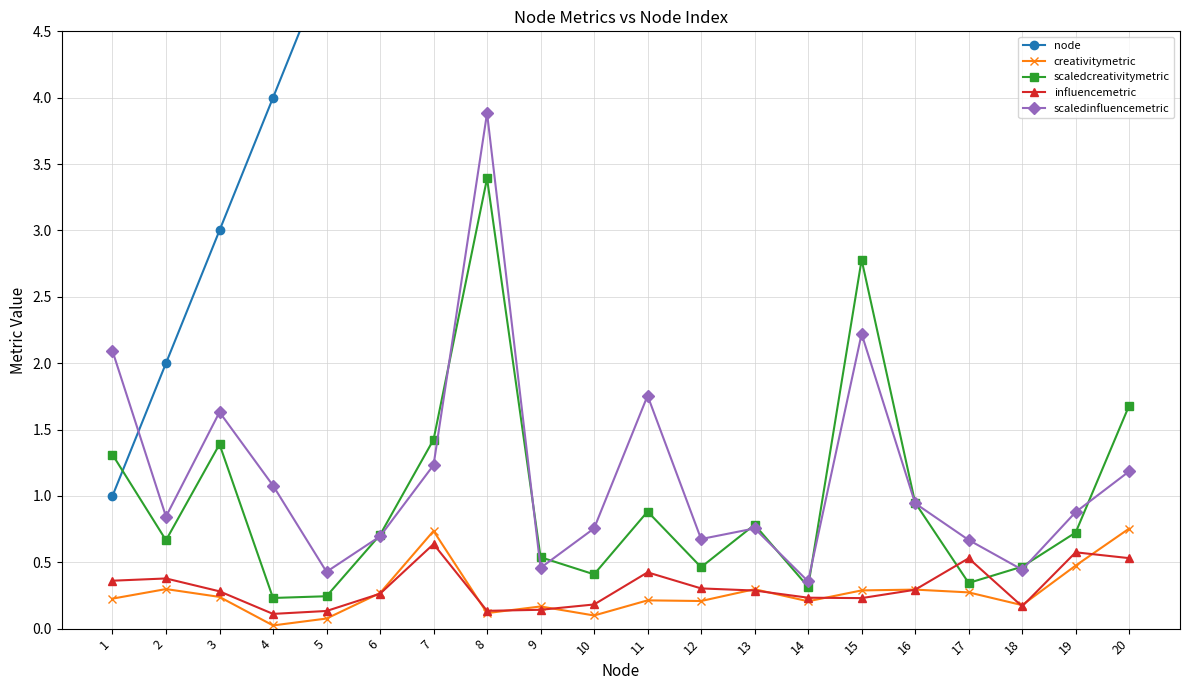

Read the scaledinfluencemetric value at 2.

0.8